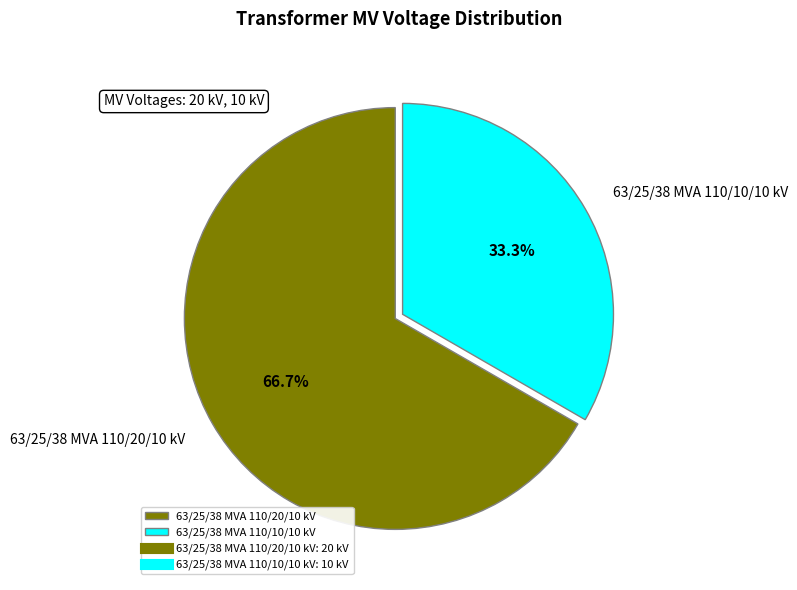

Which category has the smallest portion of the pie?

63/25/38 MVA 110/10/10 kV